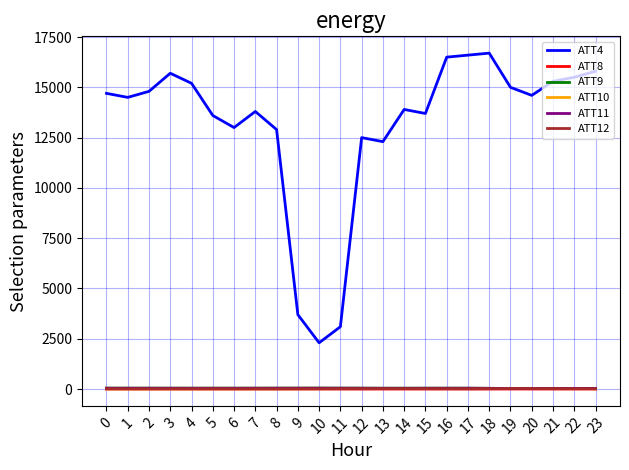

How many values in the ATT10 series exceed 18?

13